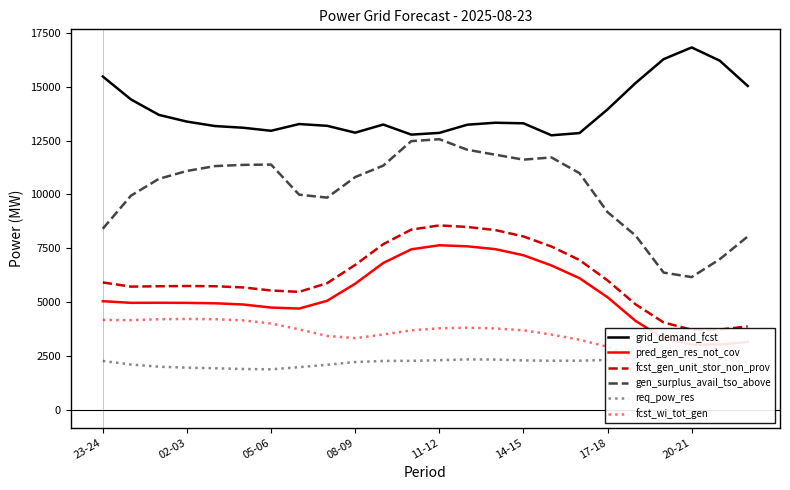

What is the highest value of the grid_demand_fcst series?

16833